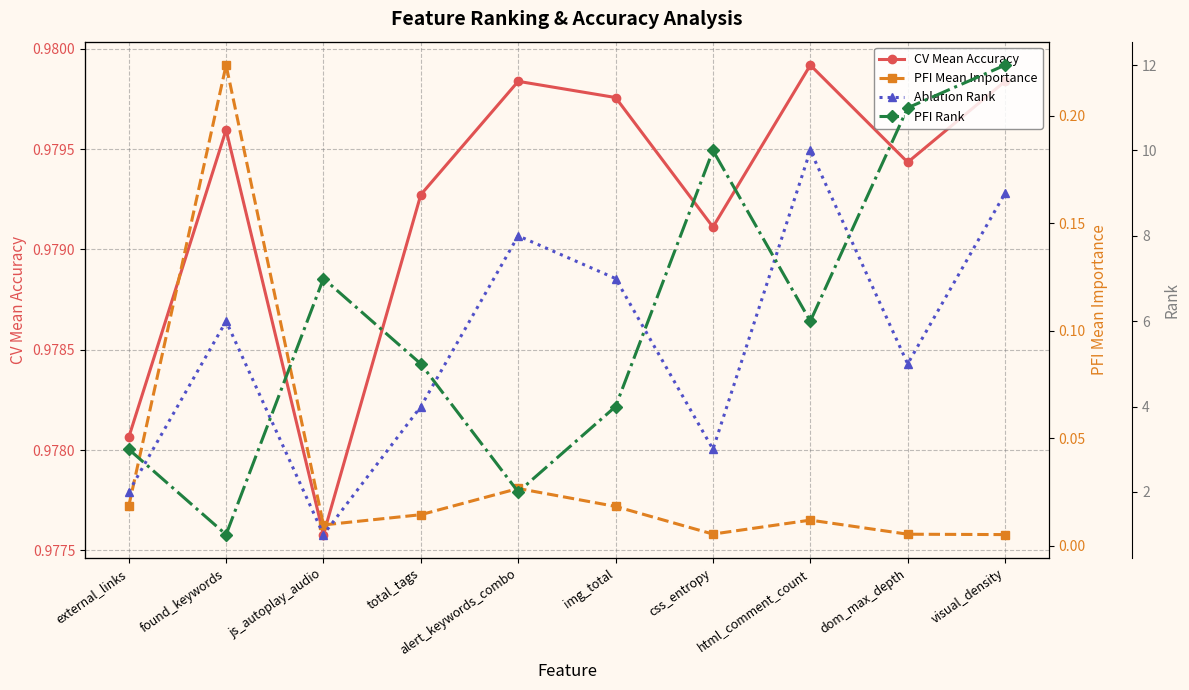

Reading left to right, extract all data points from this chart.

CV Mean Accuracy: external_links=1.0	found_keywords=1.0	js_autoplay_audio=1.0	total_tags=1.0	alert_keywords_combo=1.0	img_total=1.0	css_entropy=1.0	html_comment_count=1.0	dom_max_depth=1.0	visual_density=1.0
PFI Mean Importance: external_links=0.0	found_keywords=0.2	js_autoplay_audio=0.0	total_tags=0.0	alert_keywords_combo=0.0	img_total=0.0	css_entropy=0.0	html_comment_count=0.0	dom_max_depth=0.0	visual_density=0.0
Ablation Rank: external_links=2.0	found_keywords=6.0	js_autoplay_audio=1.0	total_tags=4.0	alert_keywords_combo=8.0	img_total=7.0	css_entropy=3.0	html_comment_count=10.0	dom_max_depth=5.0	visual_density=9.0
PFI Rank: external_links=3.0	found_keywords=1.0	js_autoplay_audio=7.0	total_tags=5.0	alert_keywords_combo=2.0	img_total=4.0	css_entropy=10.0	html_comment_count=6.0	dom_max_depth=11.0	visual_density=12.0